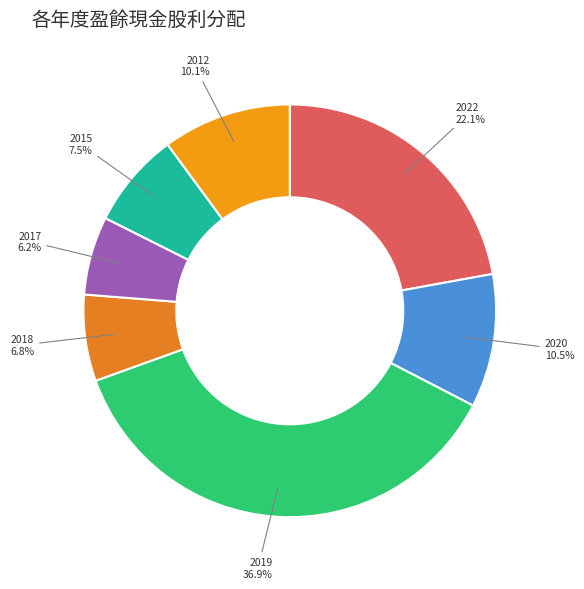

How many segments does this pie chart have?

7